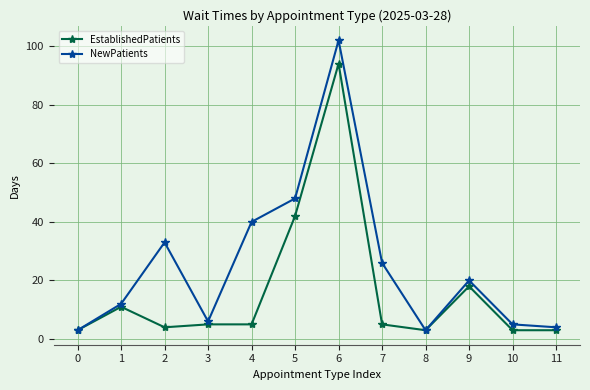

At which label is NewPatients closest to 52?

5